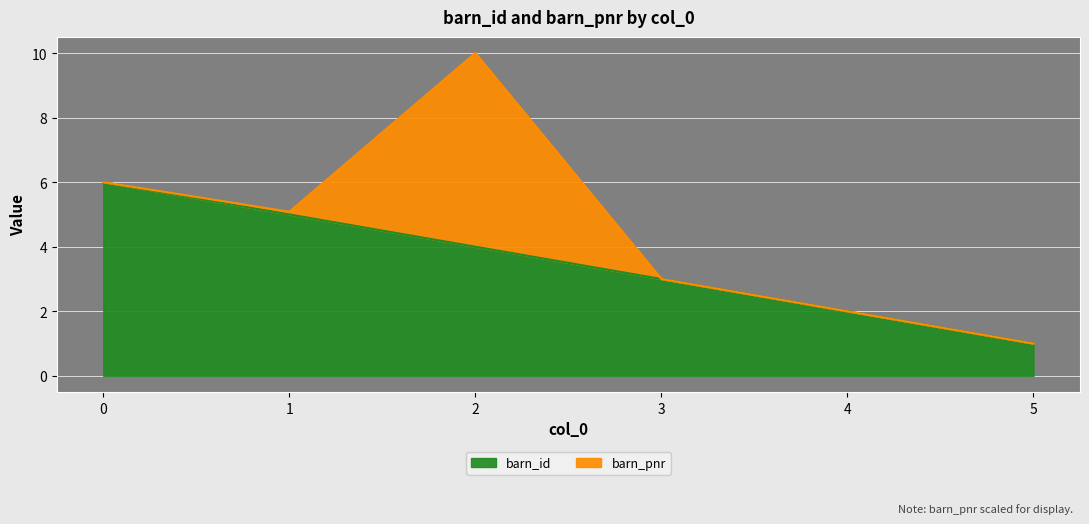

What is the ratio of the value at 3 to the value at 1?

0.6